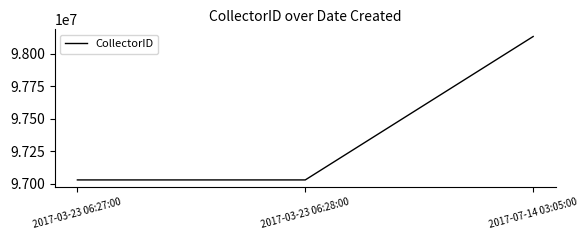

Count the number of data series in this chart.

1